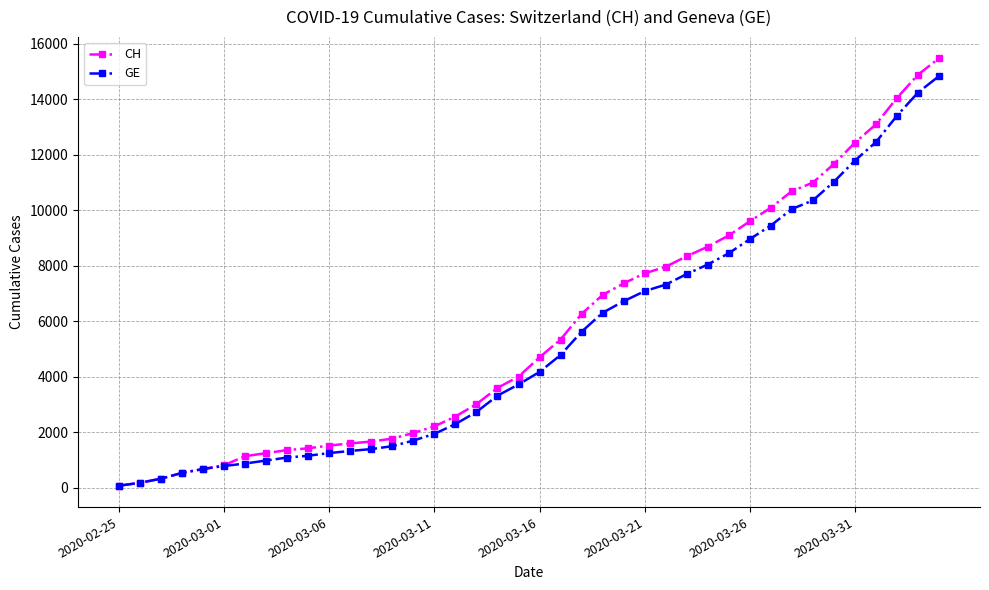

What is the greatest value displayed?

15470